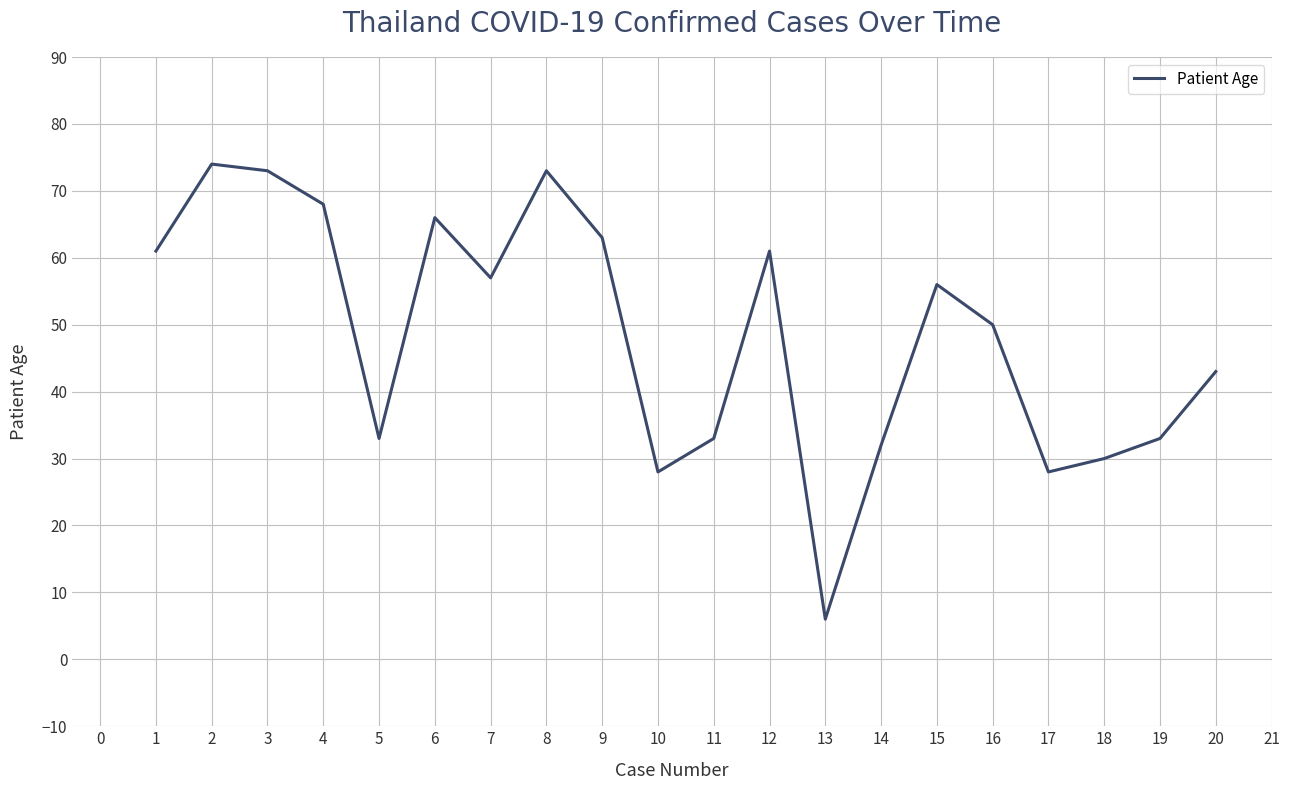

The chart shows a value of 56 at 15. True or false?

True